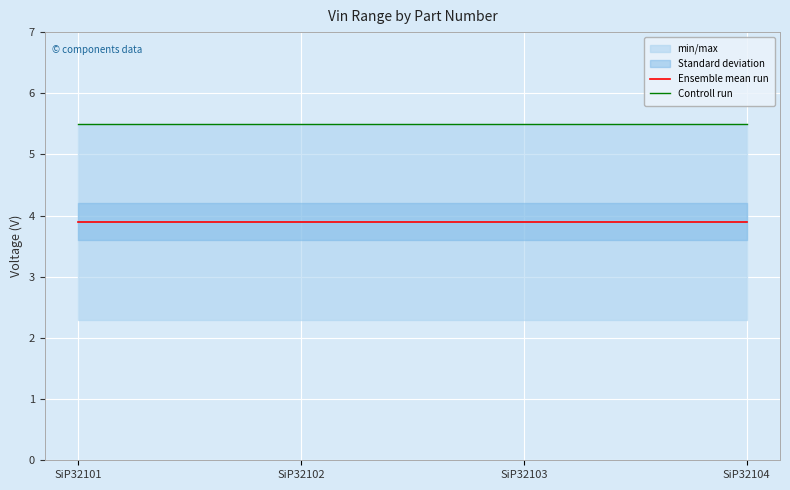

What is the value of the Ensemble mean run point at the 2nd from the left?

3.9